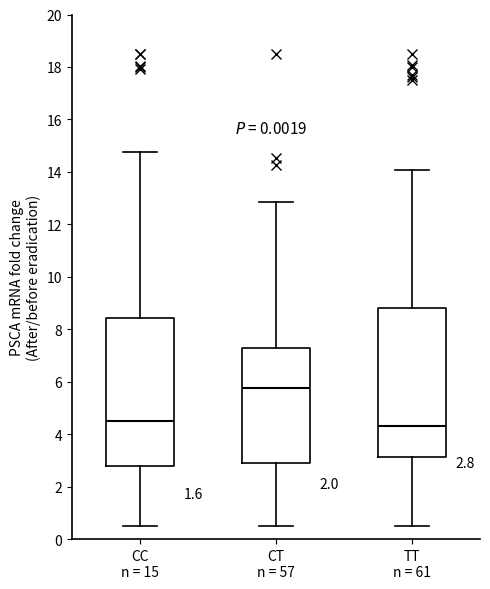

Which box's median line is the highest?

CT n = 57